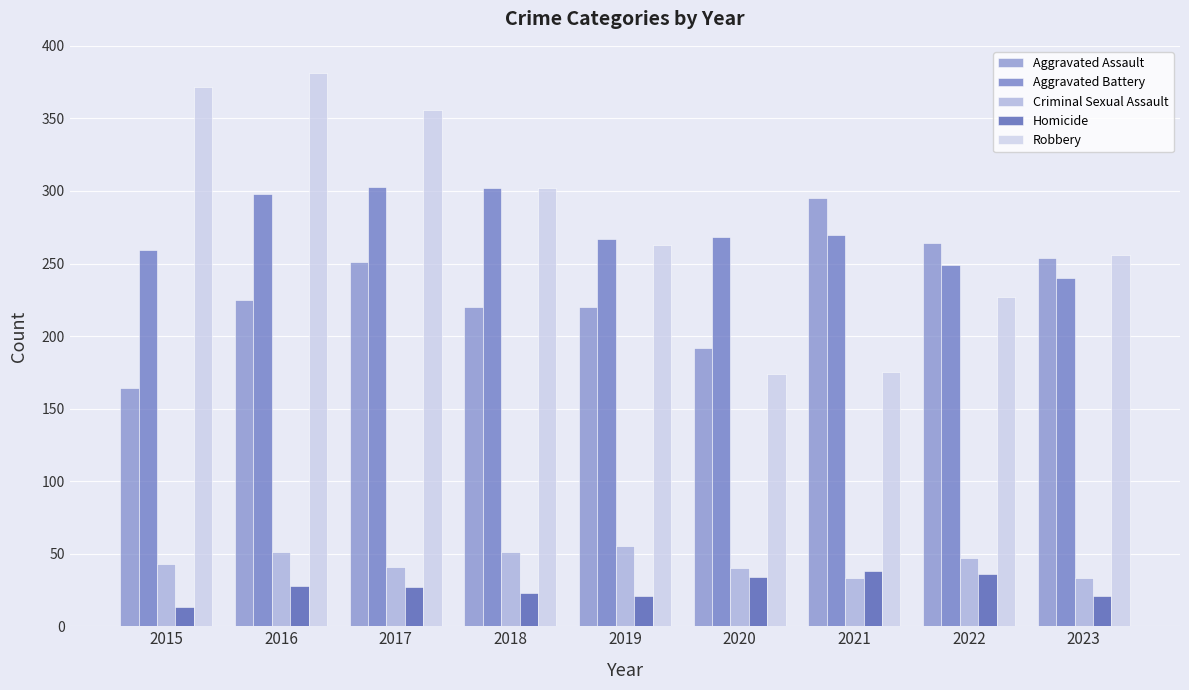

True or false: Robbery has a value of 257 at 2020.

False